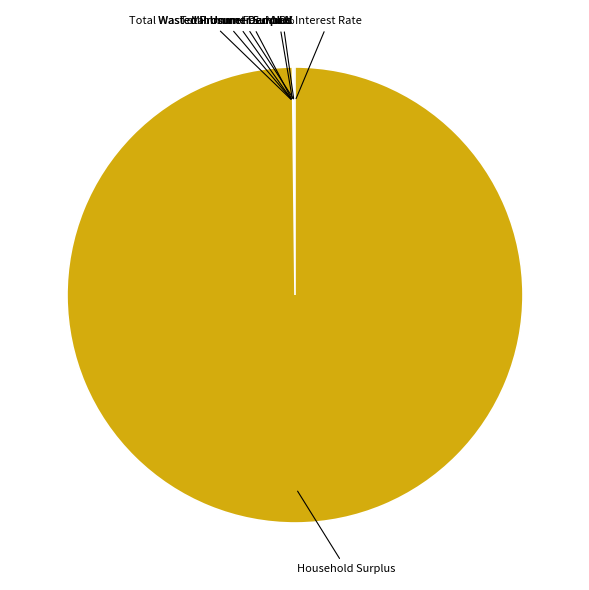

Which slice is the largest?

Household Surplus